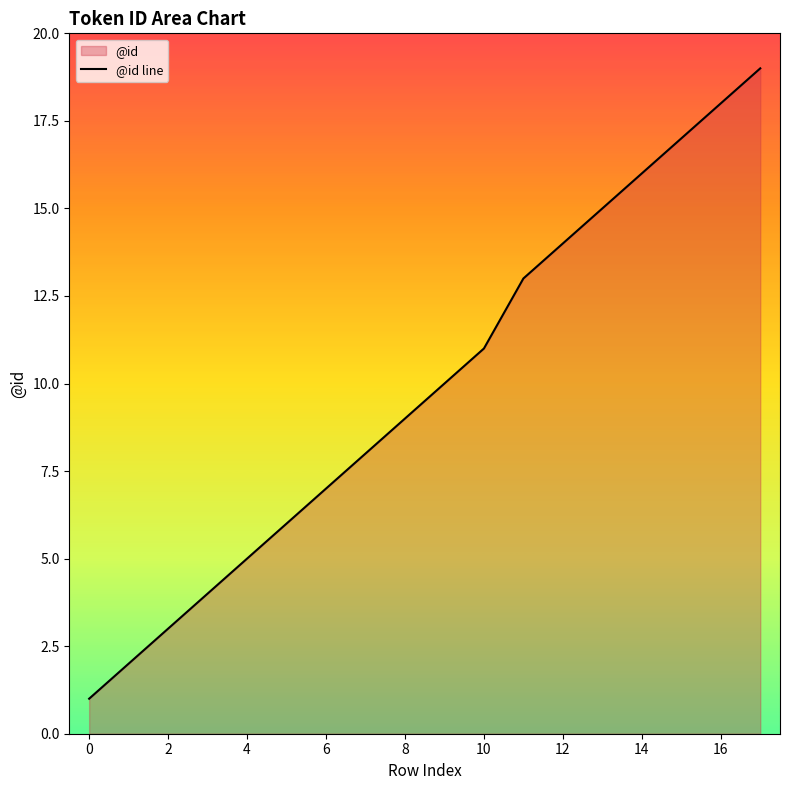

How many lines are shown in the chart?

1